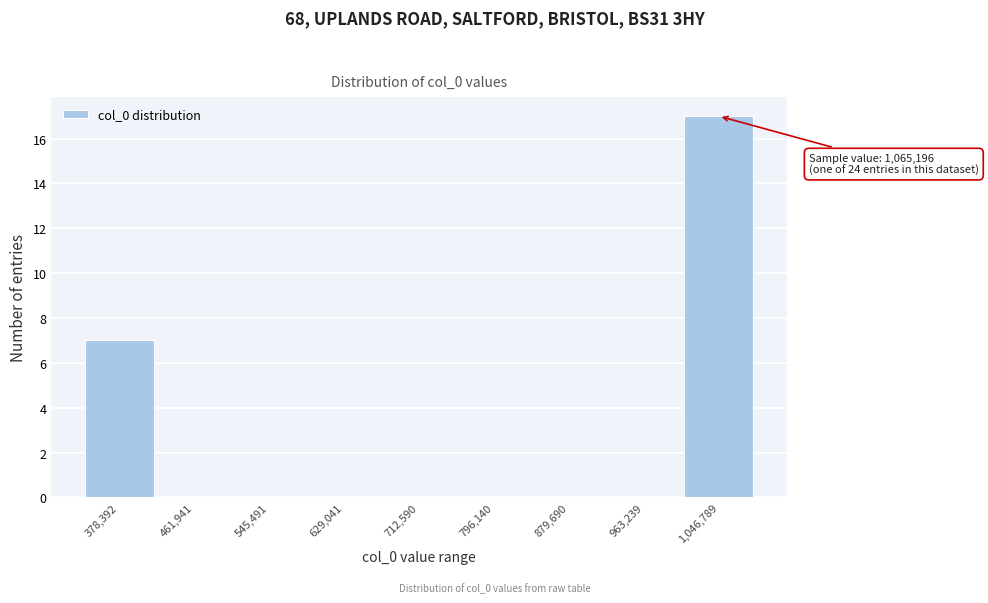

Reading left to right, what are all the values shown in this chart?

378,392=7	461,941=0	545,491=0	629,041=0	712,590=0	796,140=0	879,690=0	963,239=0	1,046,789=17